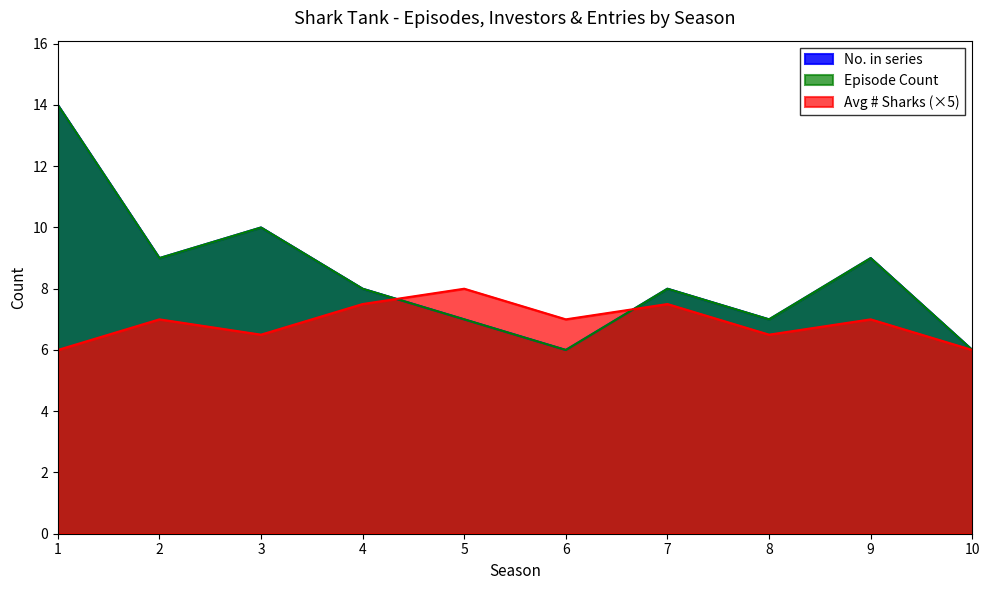

True or false: Episode Count and # Sharks cross at least once.

True